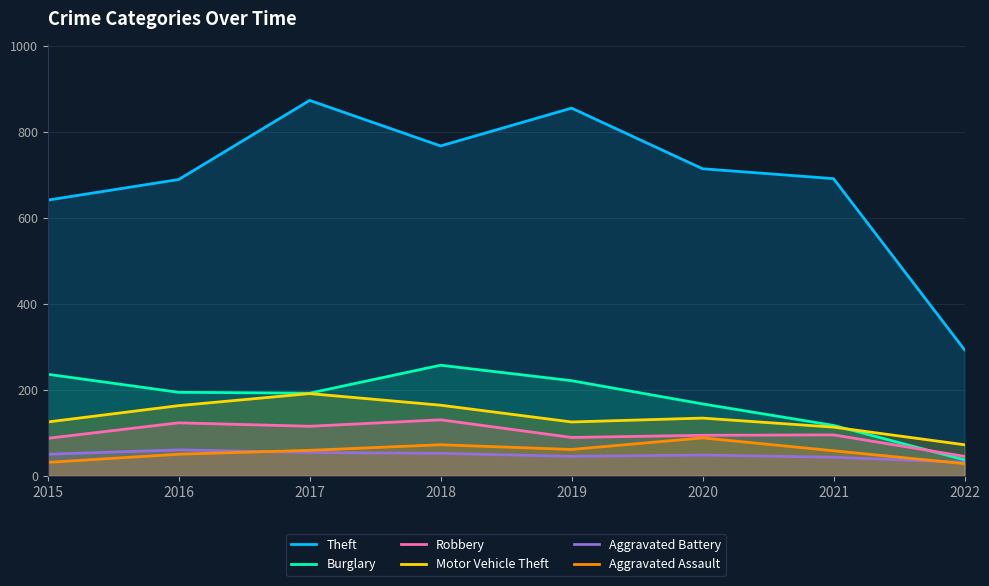

The value of Robbery at 2022 is 30. True or false?

False